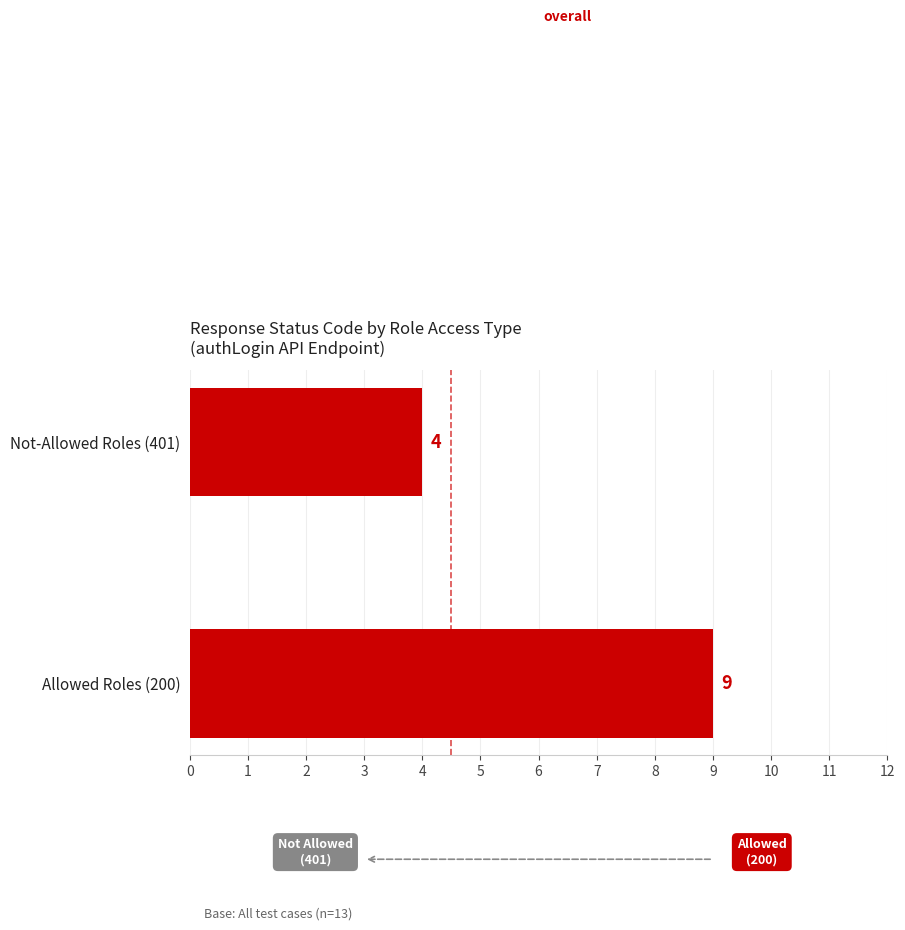

What is the sum of the values at Not-Allowed Roles (401) and Allowed Roles (200)?

13